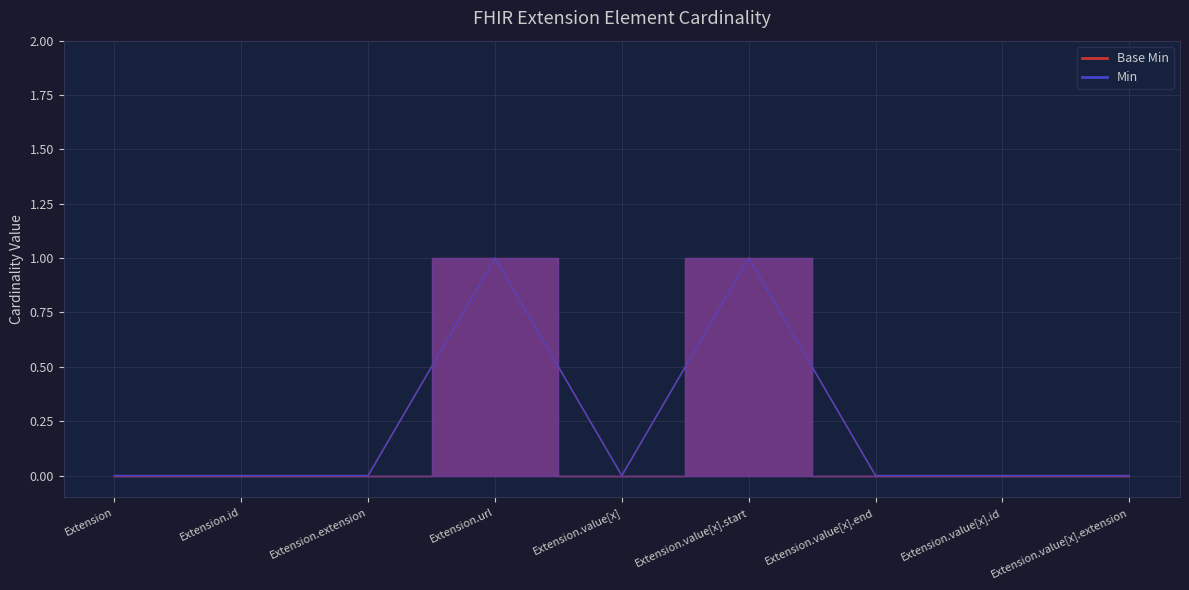

What is the label of the 4th point from the right?

Extension.value[x].start